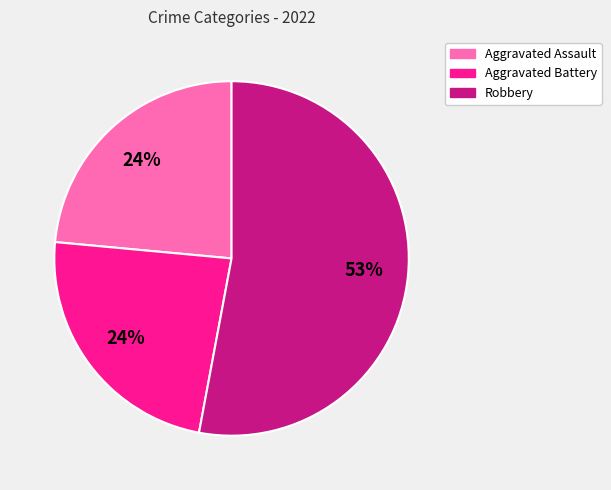

To the nearest percent, what is the difference between the largest and smallest slice percentages?

29%